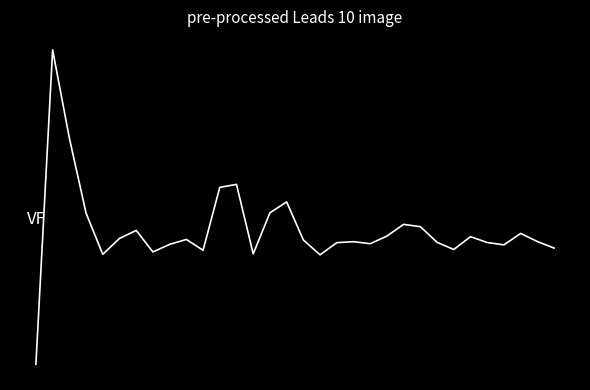

What is the average value?

0.1